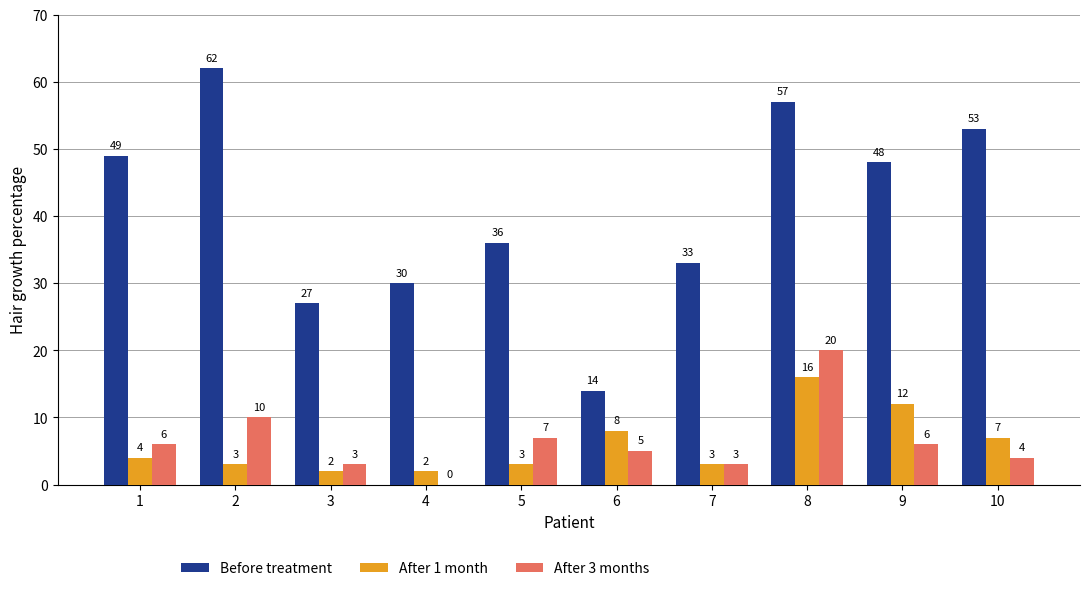

Does the chart contain stacked bars?

No